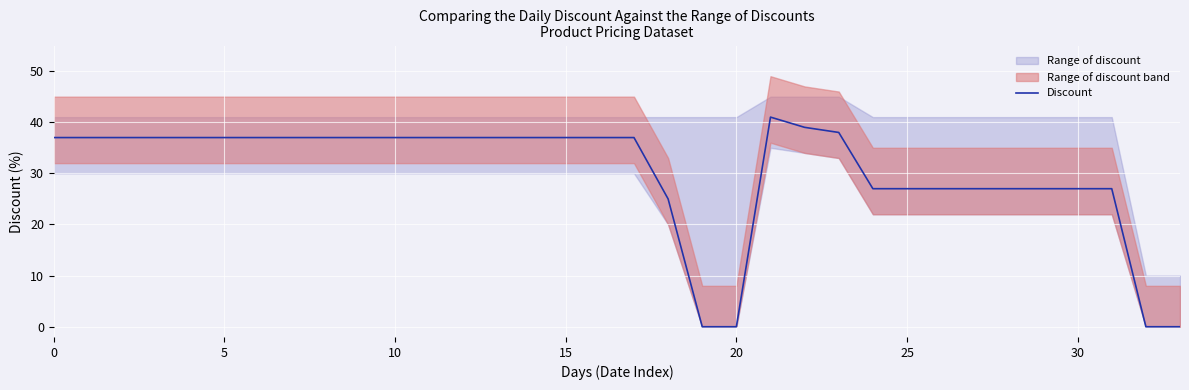

How many categories are shown in the chart?

34